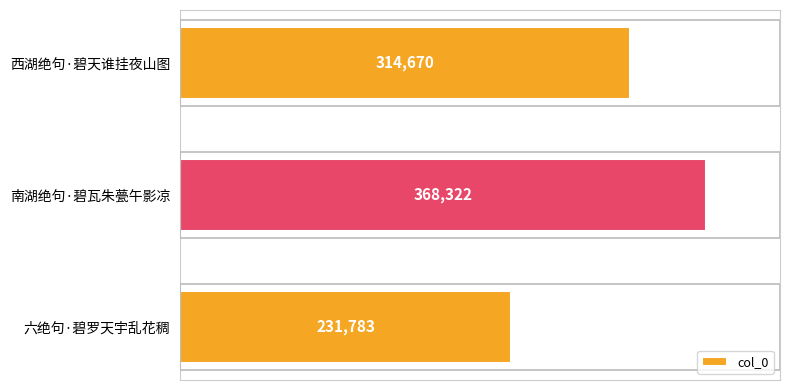

Reading bottom to top, transcribe all the data shown in this chart.

231783	368322	314670